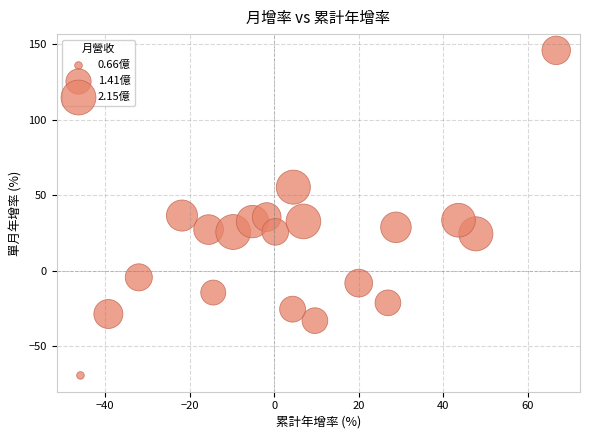

What is the range of X values (max minus min)?

112.5